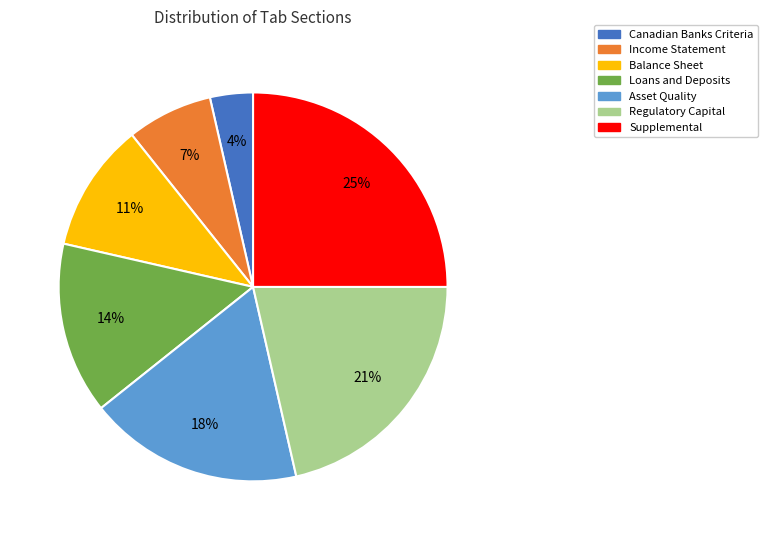

Approximately how many times larger is the value at Loans and Deposits compared to Income Statement?

2.0